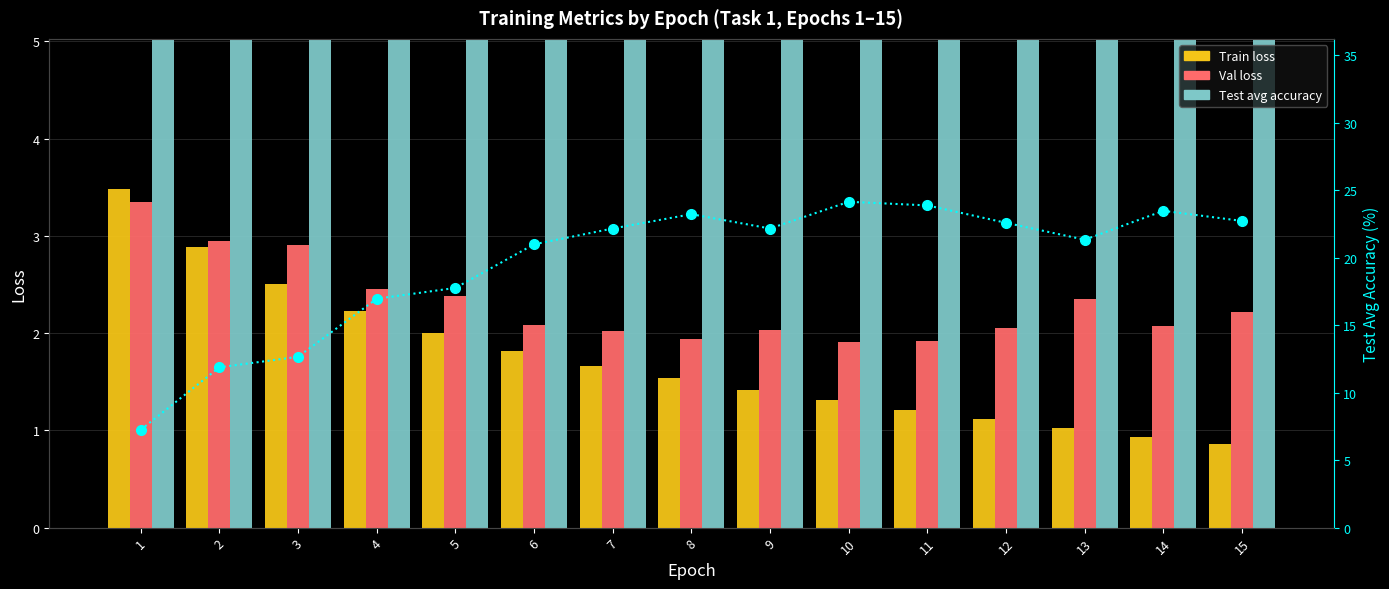

What is the difference between the highest and lowest values at 8?

21.7